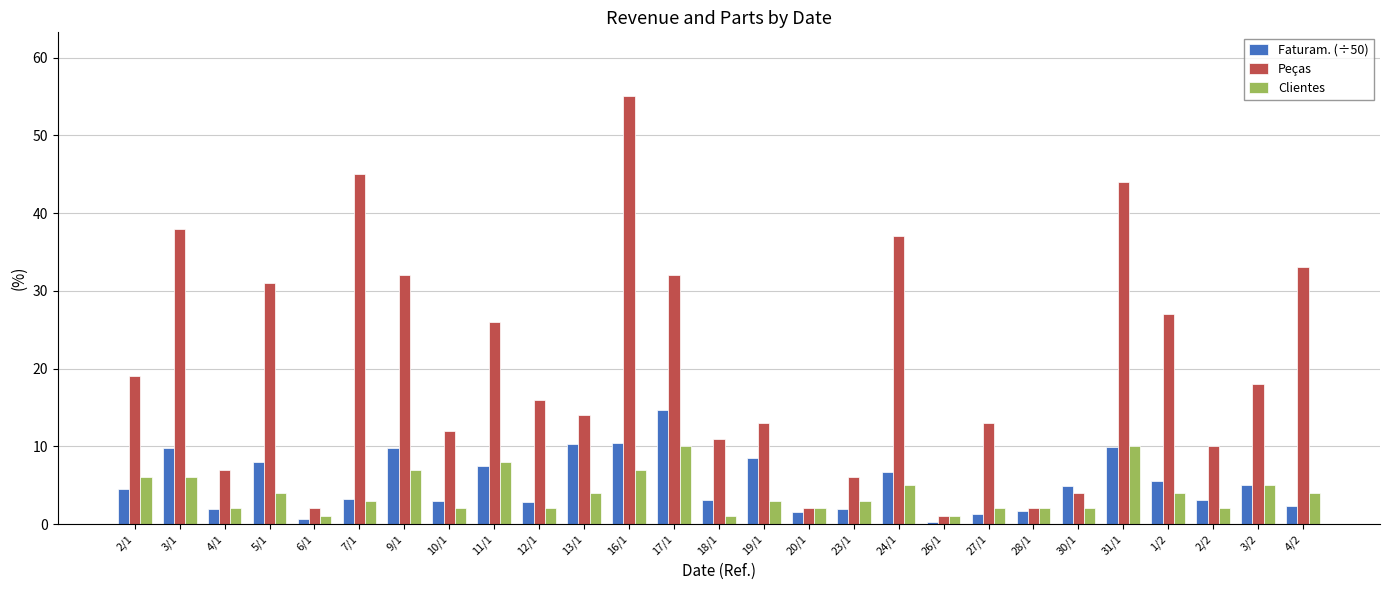

At 19/1, list the series in order from largest to smallest.

Peças, Faturam. (÷50), Clientes